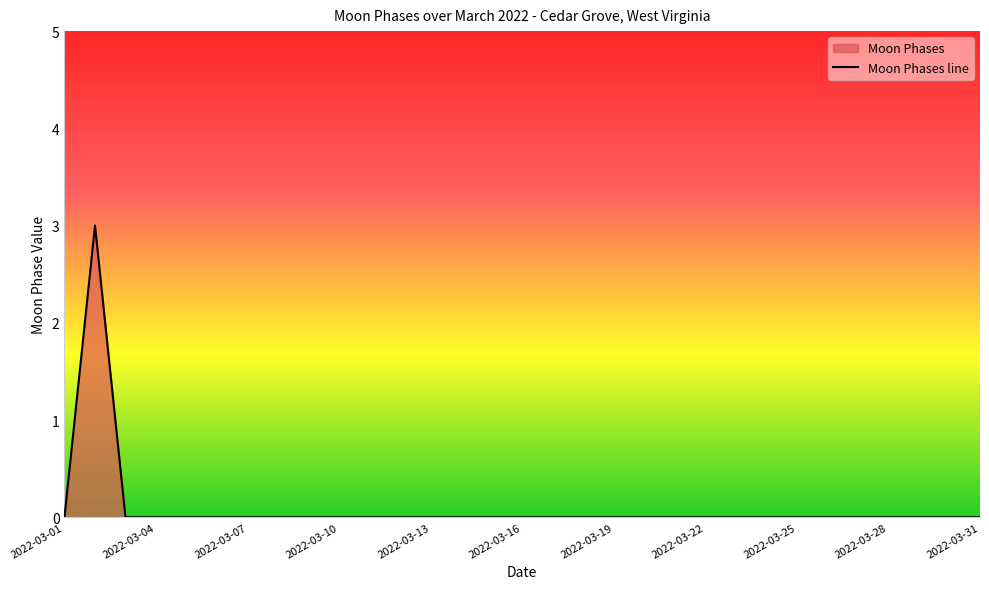

Does the chart have visible grid lines?

No